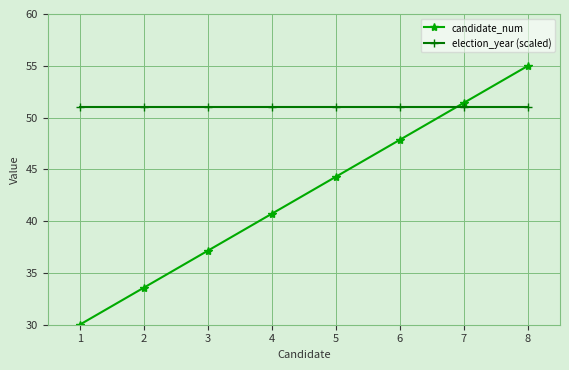

Is it true that election_year (scaled) equals 20.6 at 1?

False